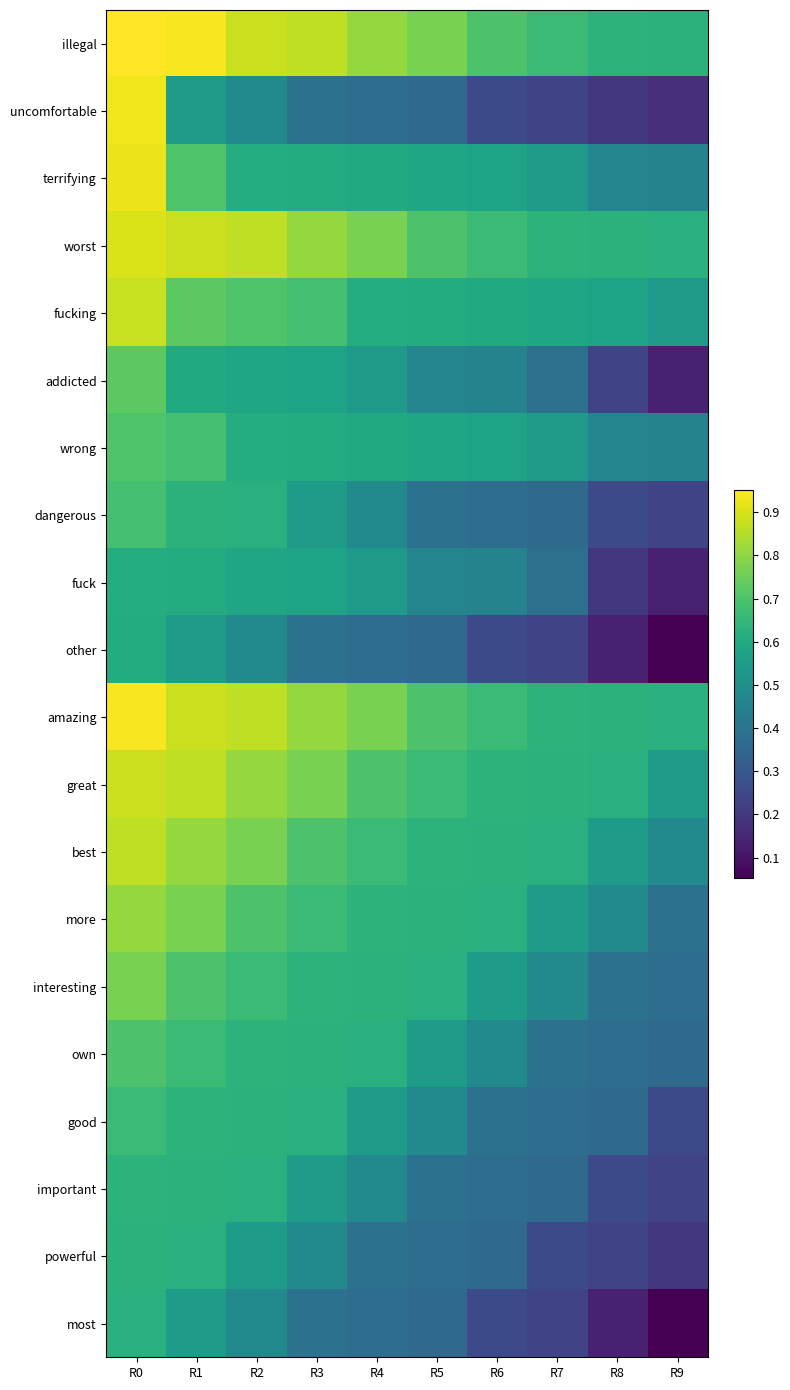

Rank the series by their maximum value, from lowest to highest.

other, fuck, most, powerful, important, good, dangerous, own, wrong, addicted, interesting, more, best, fucking, great, worst, terrifying, uncomfortable, amazing, illegal